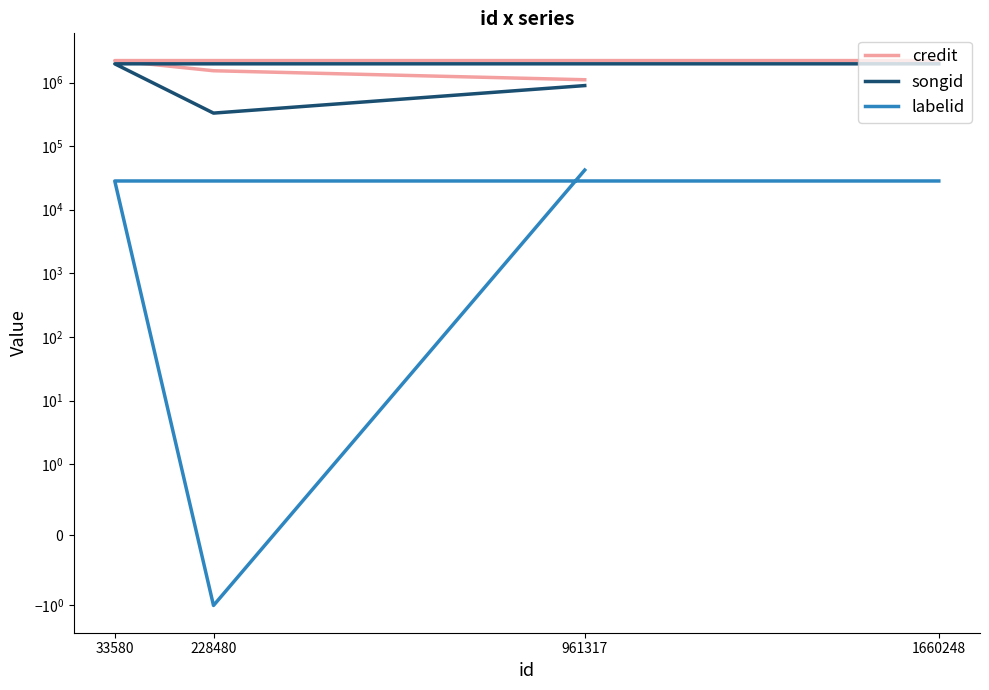

What position from the left is 1660248?

4